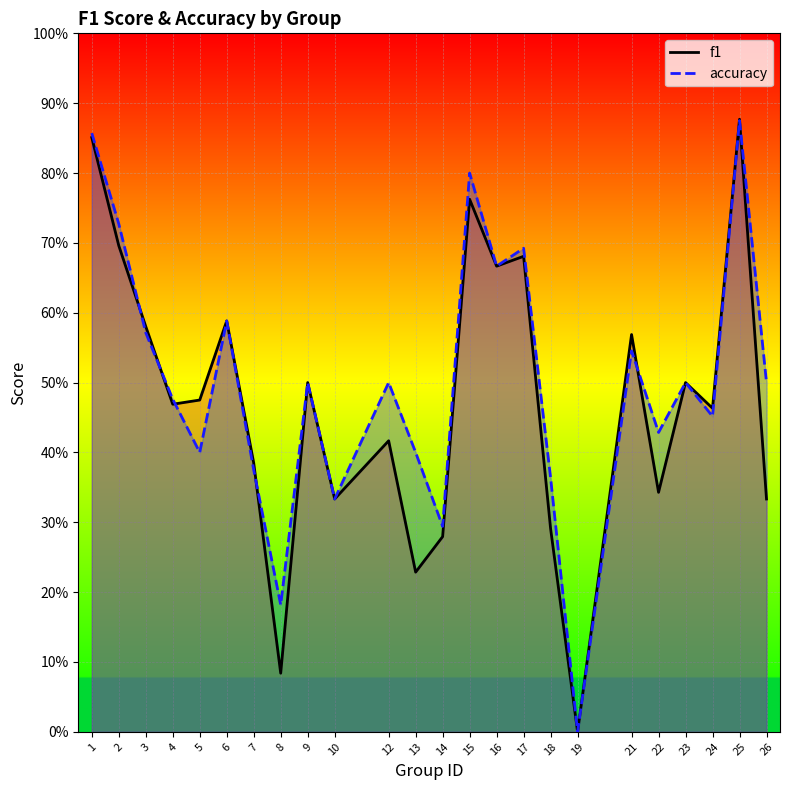

What is the difference between the maximum and second lowest values in the accuracy series?

0.7